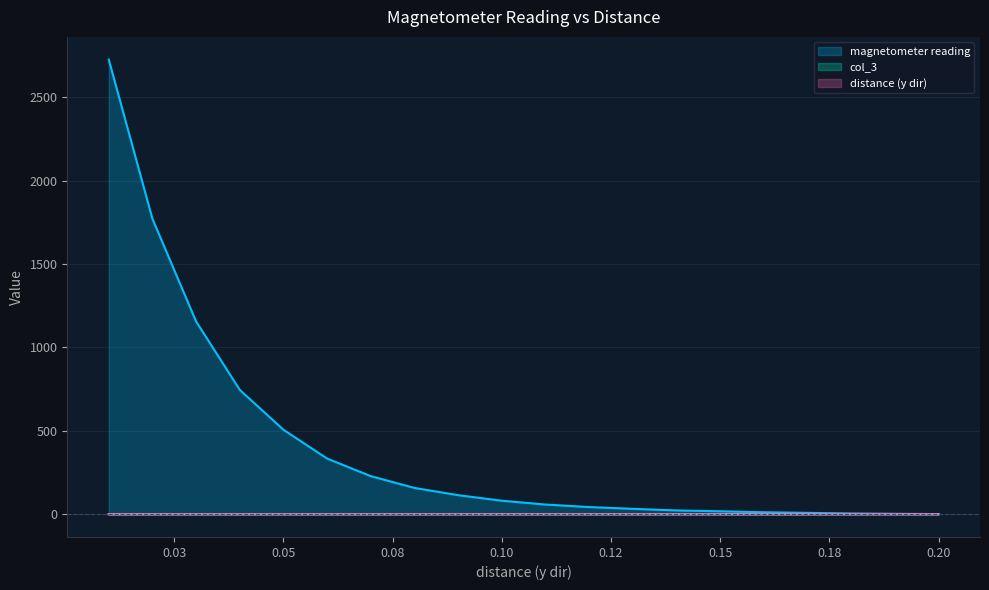

At which label does col_3 reach its peak?

0.2